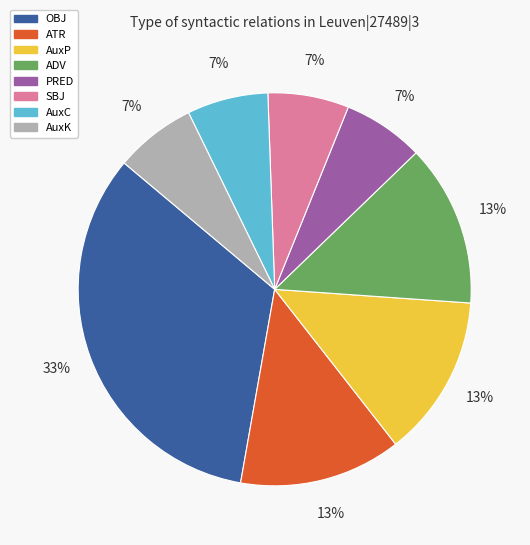

To the nearest percent, what is the average slice percentage?

12%